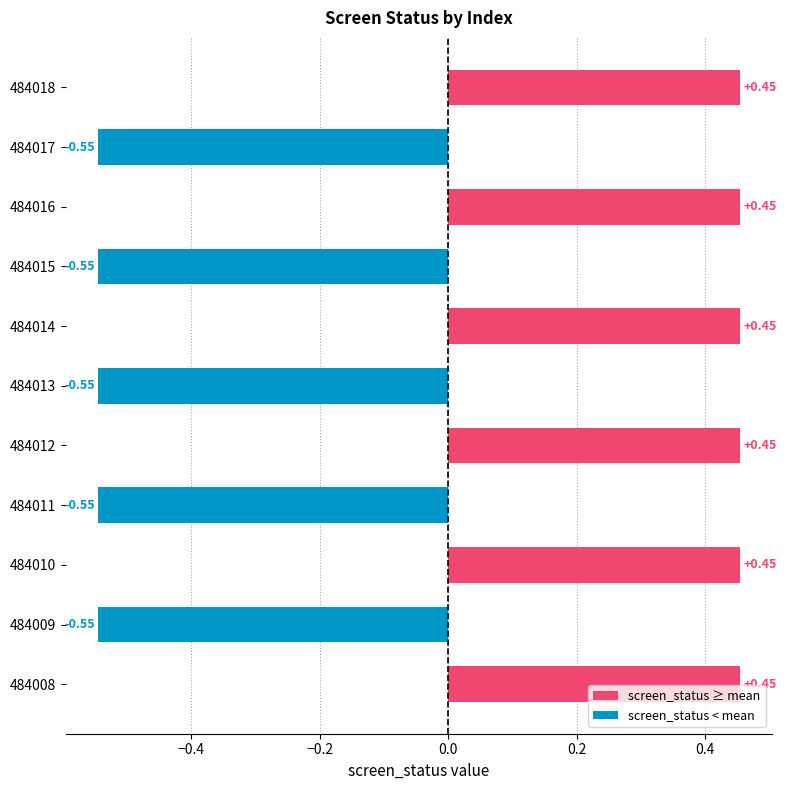

List the labels in order of value, largest first.

484008, 484010, 484012, 484014, 484016, 484018, 484009, 484011, 484013, 484015, 484017